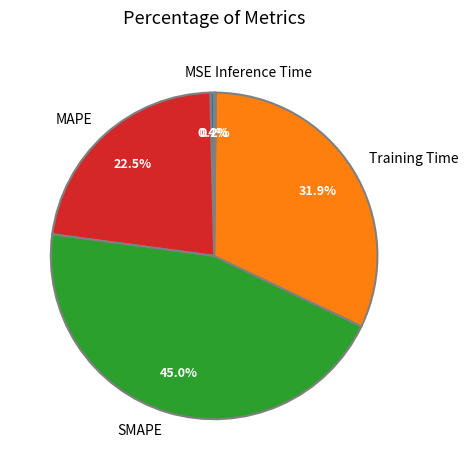

What is the largest slice in the pie chart?

SMAPE